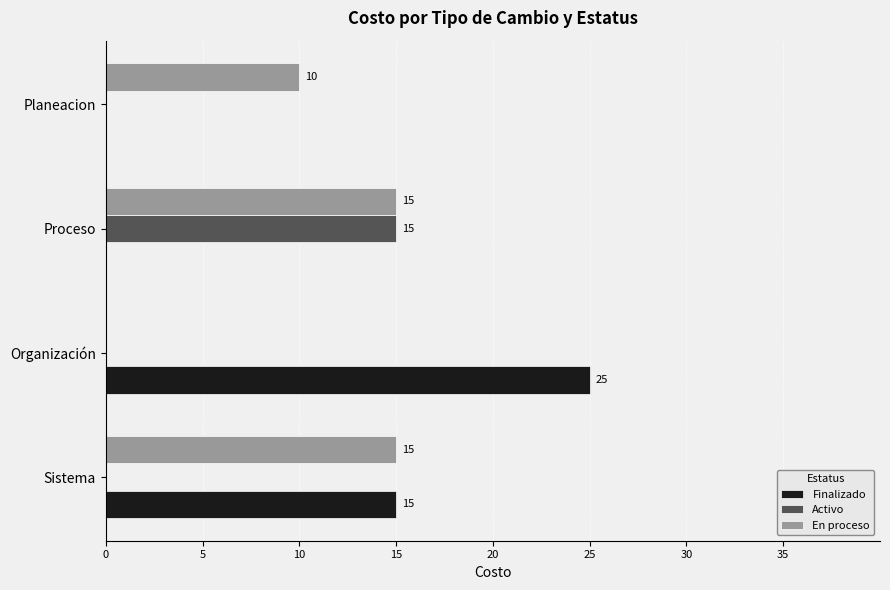

Is it true that Activo equals -7 at Sistema?

False